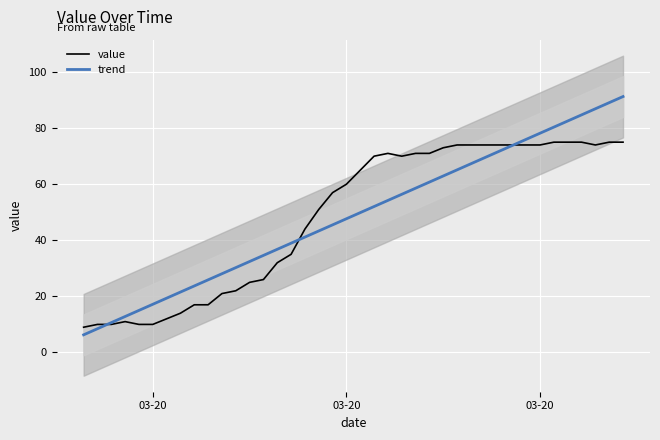

Which series has the largest range (max minus min)?

trend